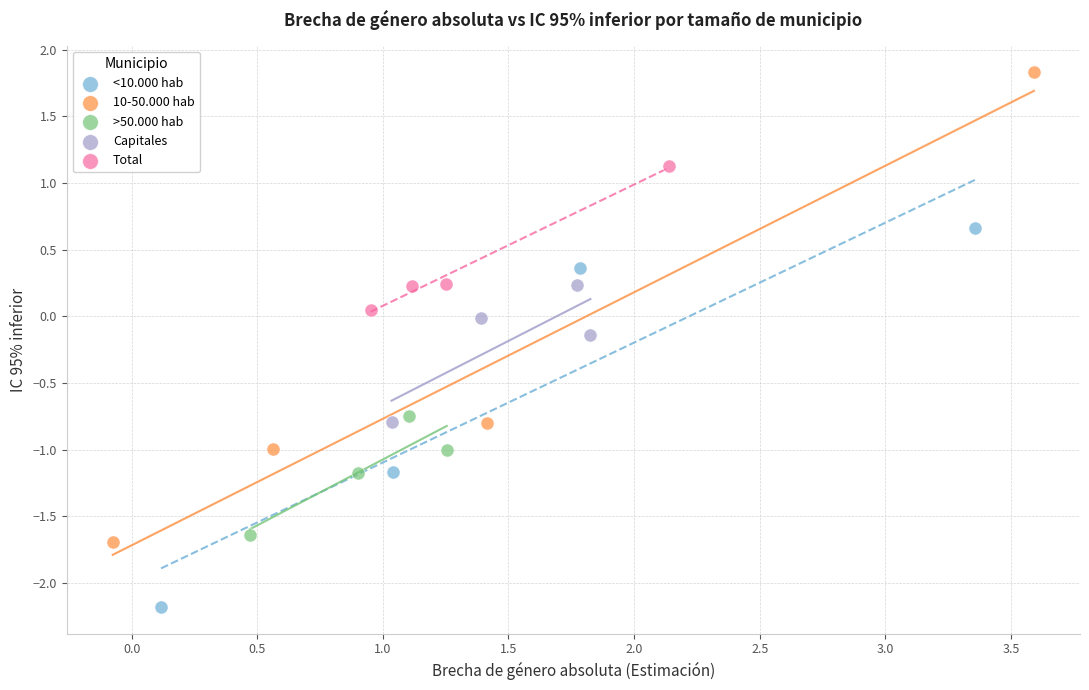

Which series contains the lowest Y value?

<10.000 hab